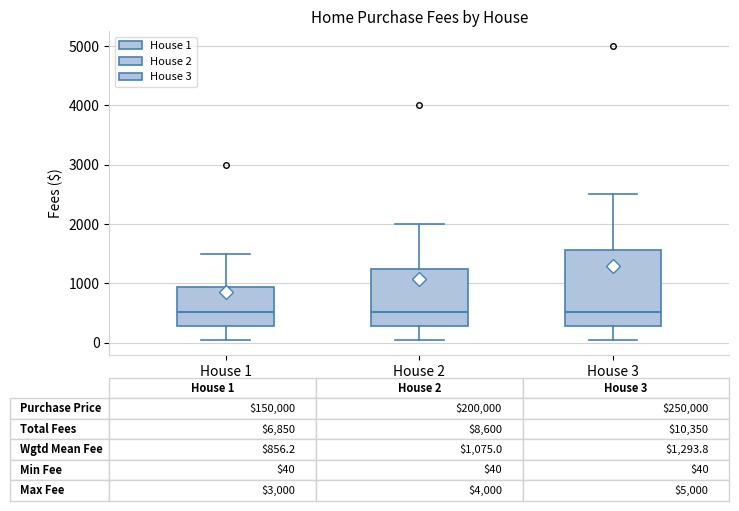

Which box is the tallest, from its lower edge to its upper edge?

House 3